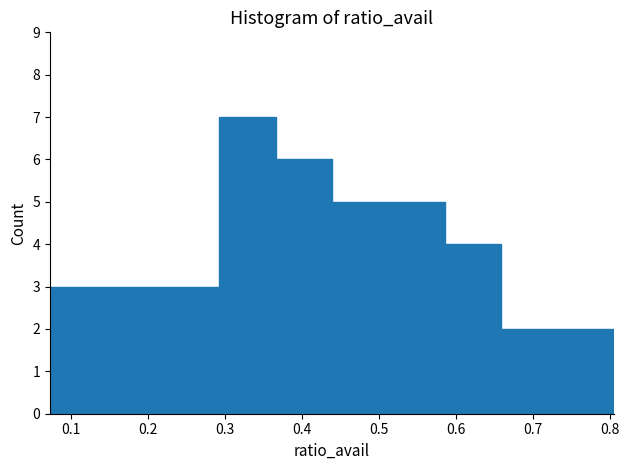

What is the height of the bar covering 0.37 to 0.44 on the x-axis? Neither the bar edges nor the heights are printed on the chart, so give them approximately, as read against the axes.

6